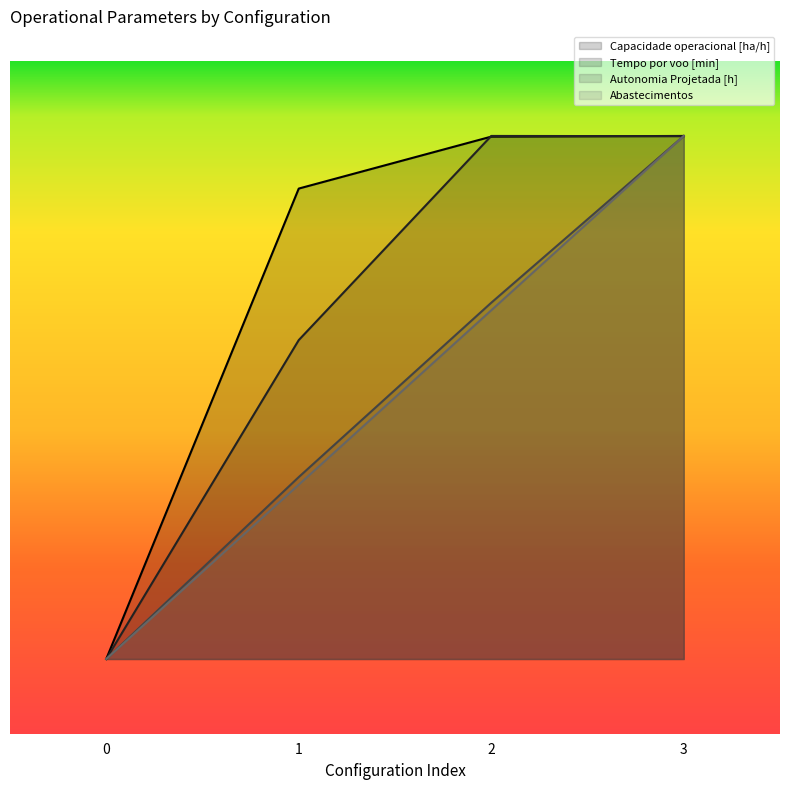

What are all the series names shown in the legend?

Capacidade operacional [ha/h], Tempo por voo [min], Autonomia Projetada [h], Abastecimentos